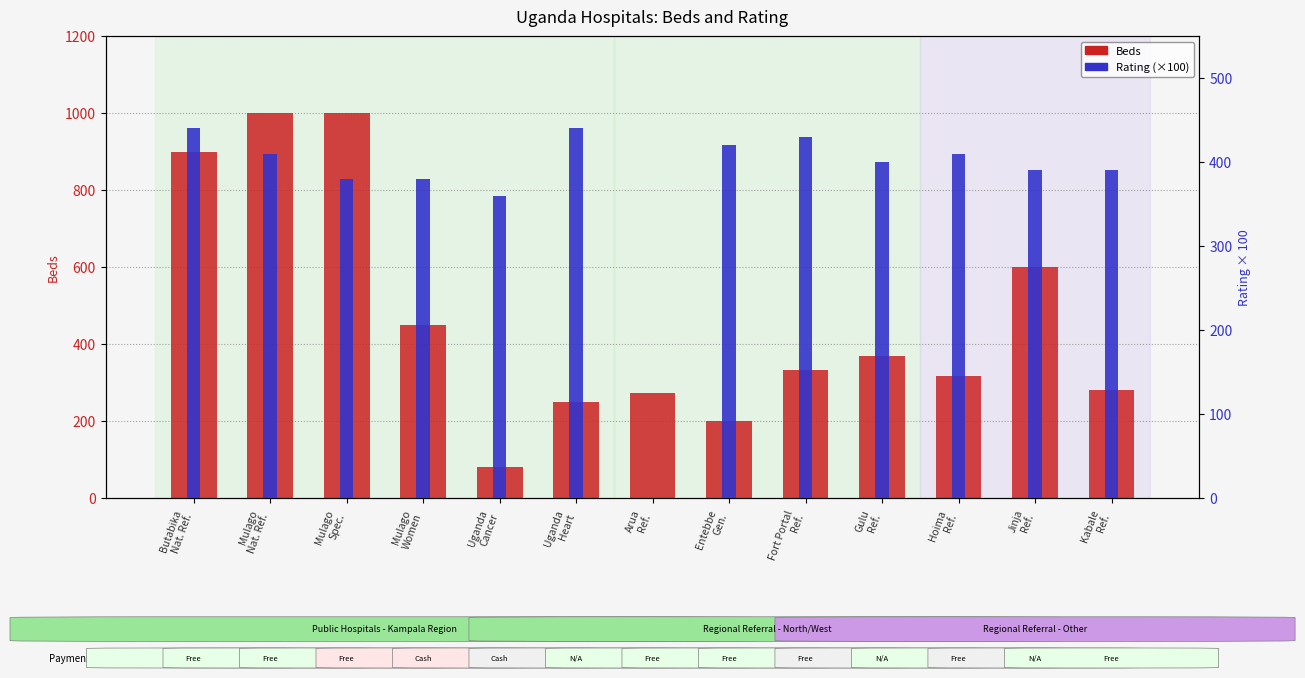

Reading left to right, transcribe all the data shown in this chart.

Beds: 900.0	1000.0	1000.0	450.0	80.0	250.0	272.0	200.0	333.0	370.0	317.0	600.0	280.0
Rating (×100): 440.0	410.0	380.0	380.0	360.0	440.0	0.0	420.0	430.0	400.0	410.0	390.0	390.0